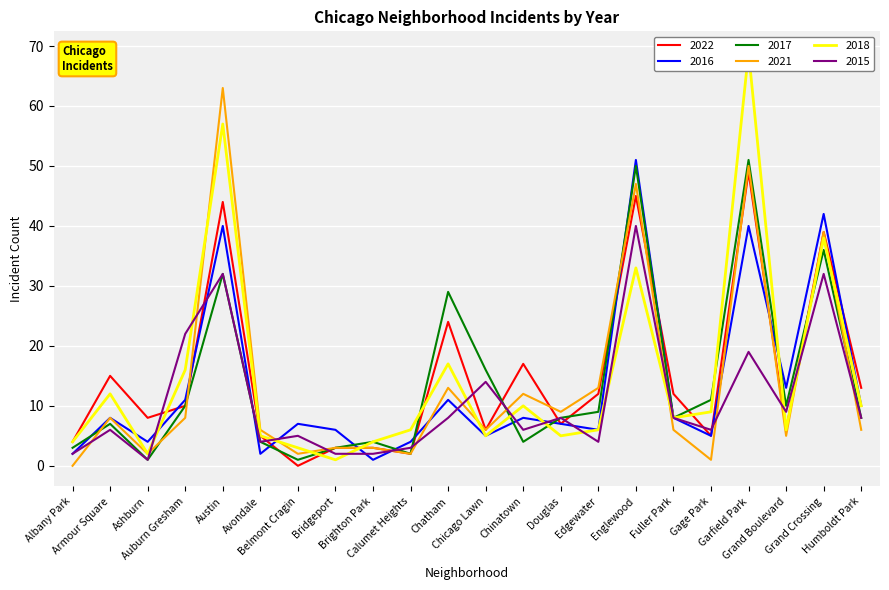

What is the label of the 20th point from the right?

Ashburn